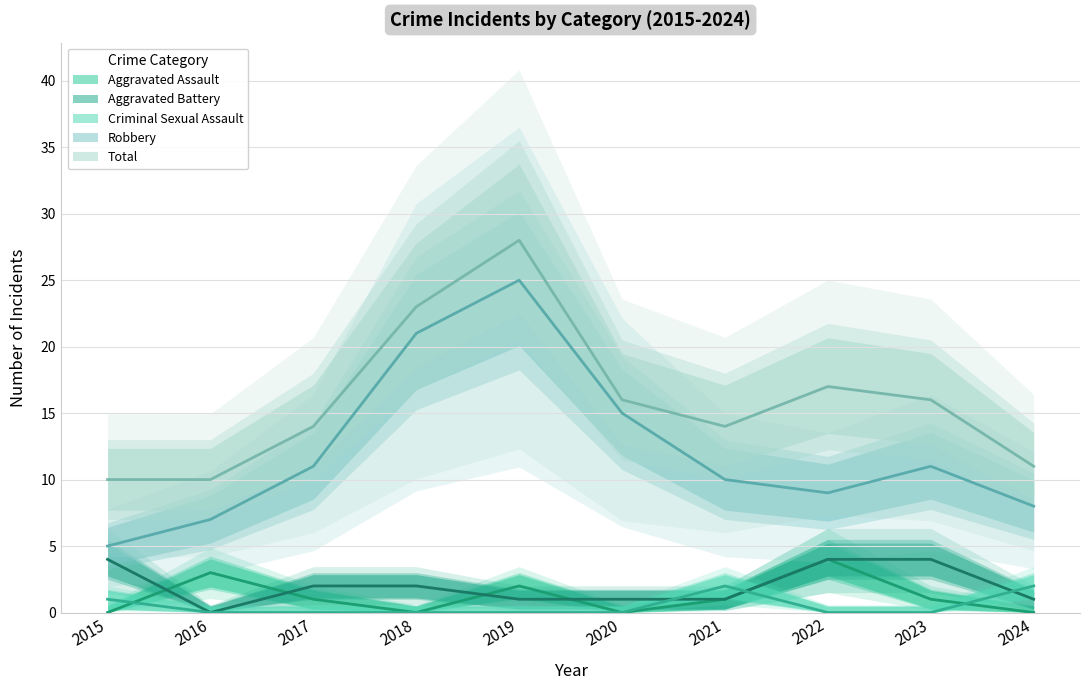

What is the approximate value of Total at 2016?

10